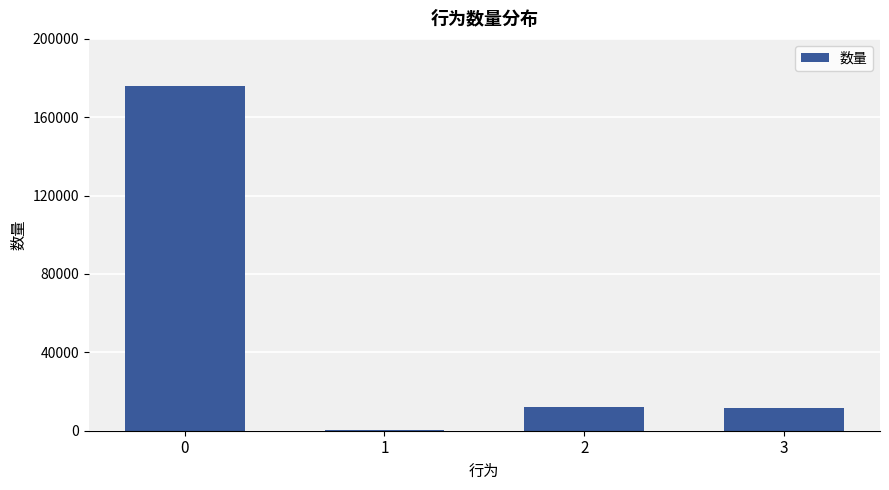

What is the sum of all values?

200000